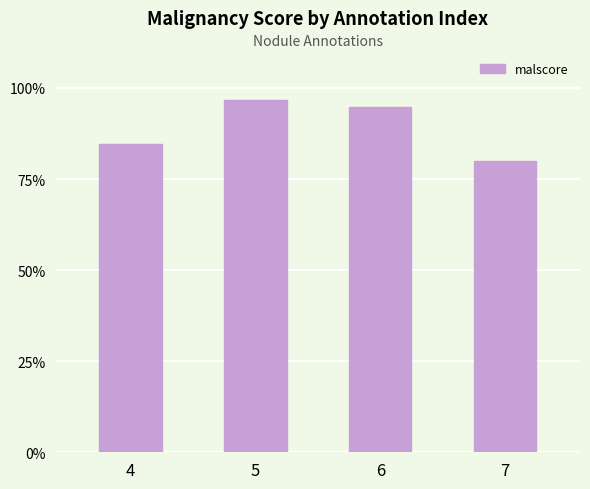

The chart shows a value of 1.0 at 5. True or false?

True